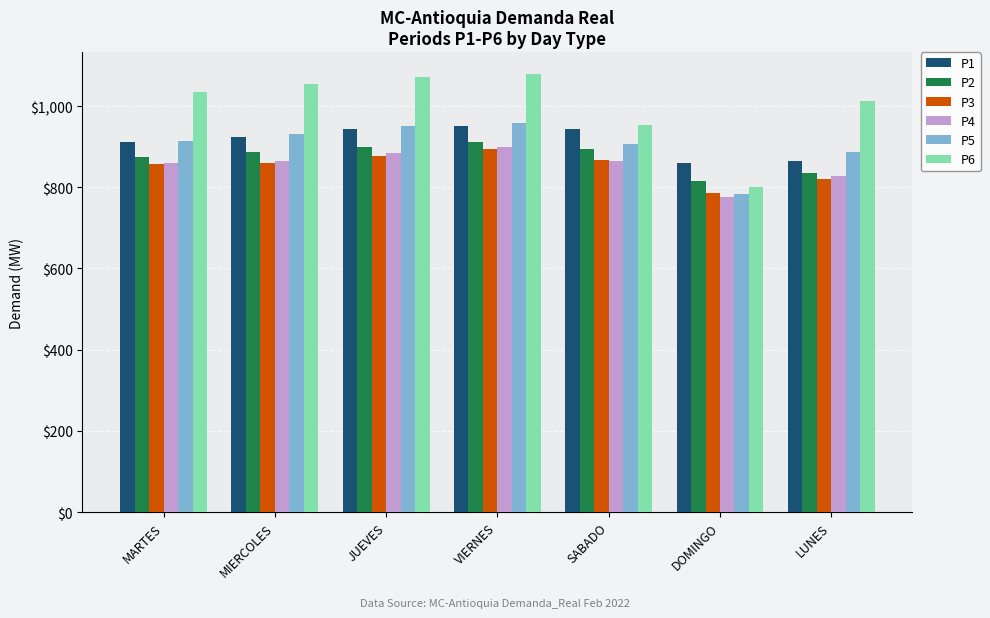

Does the chart contain any negative values?

No